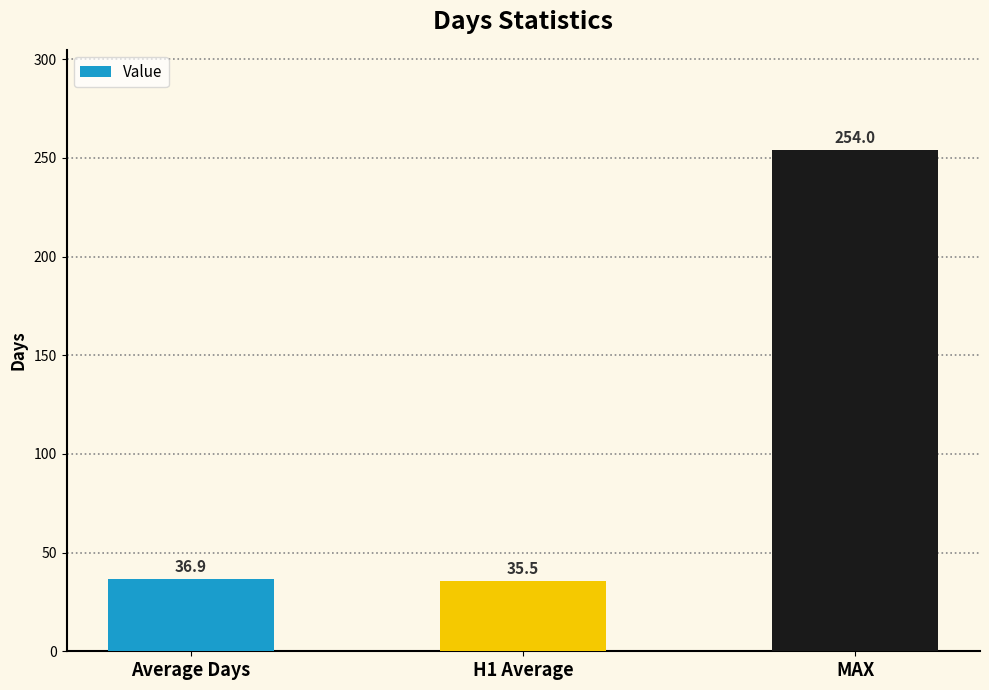

Does the chart contain any negative values?

No